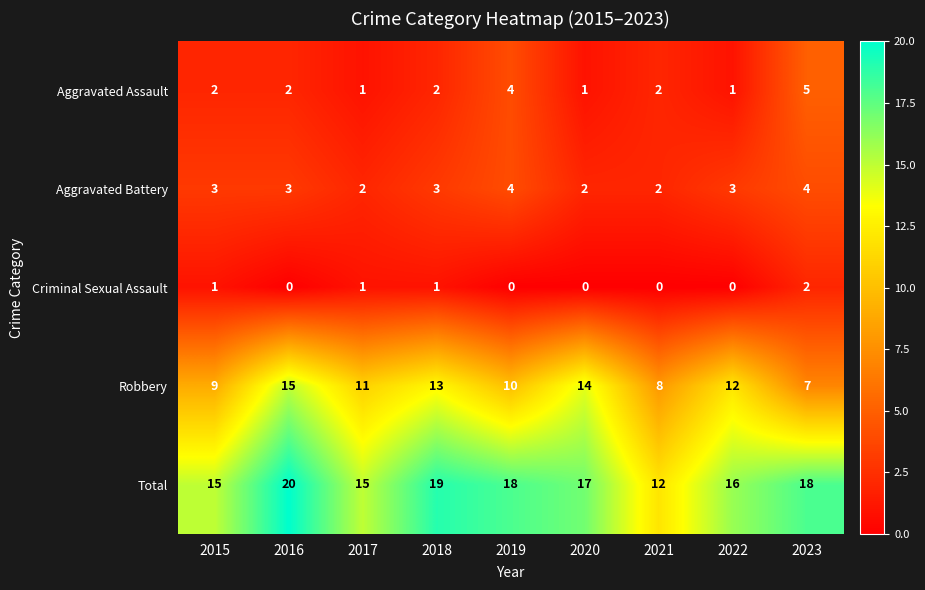

What is the total value across all series at 2015?

30